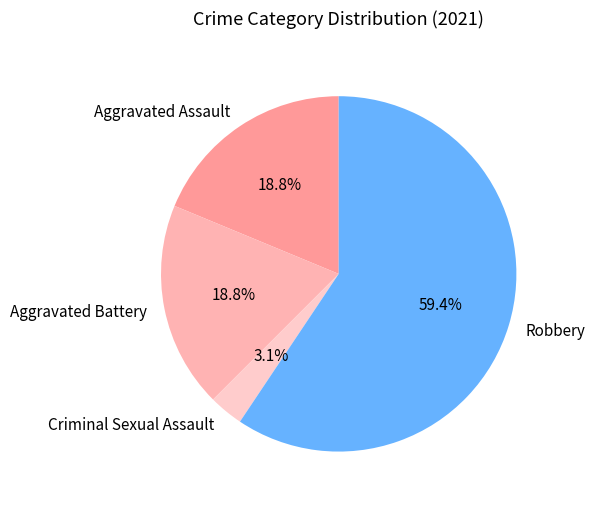

What percentage is the Robbery slice, to the nearest percent?

59%